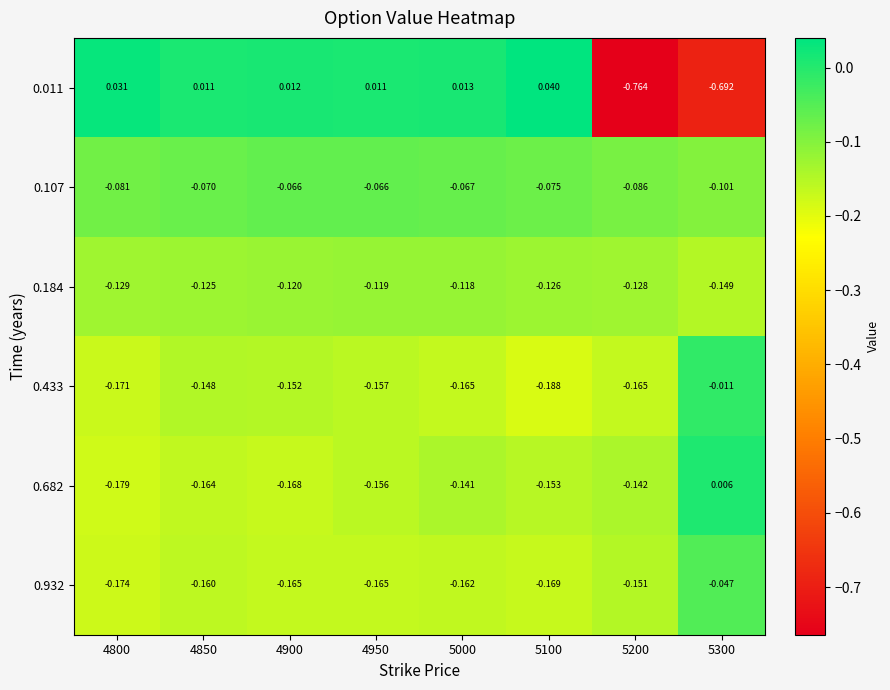

Is the value of 0.184 at 5300 greater than the value of 0.011 at 5100?

No